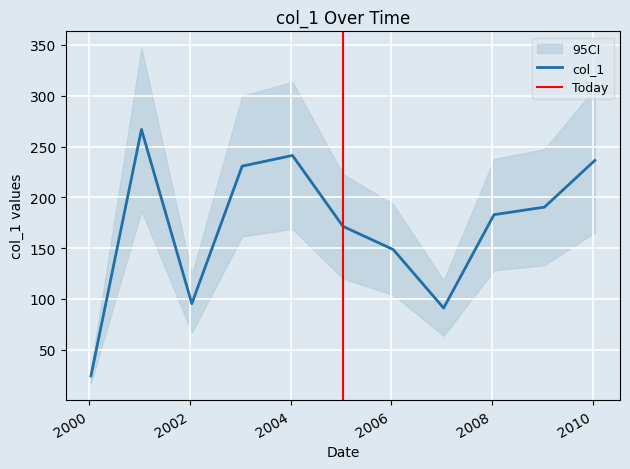

Between 2008-01-15 and 2001-01-15, which is larger?

2001-01-15